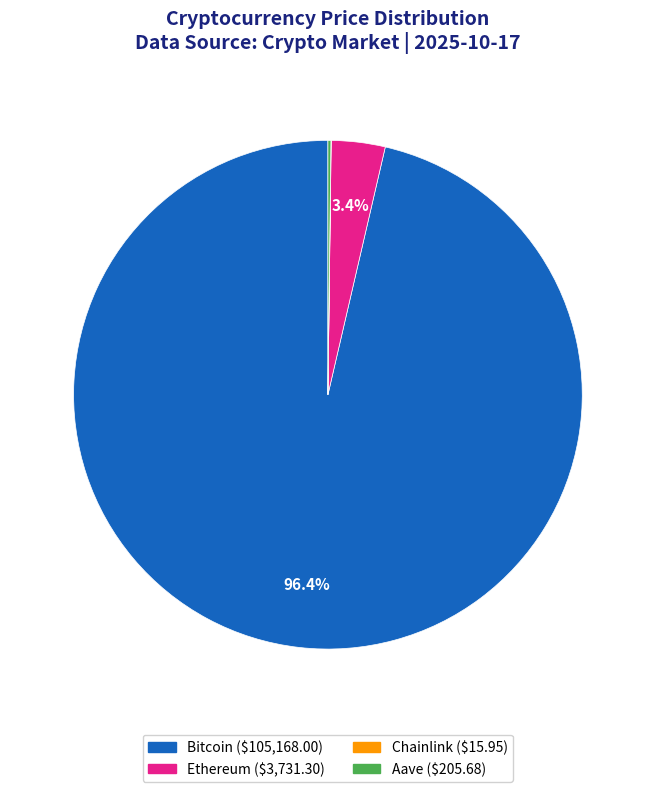

Combined, do Ethereum and Bitcoin account for over 50%?

Yes